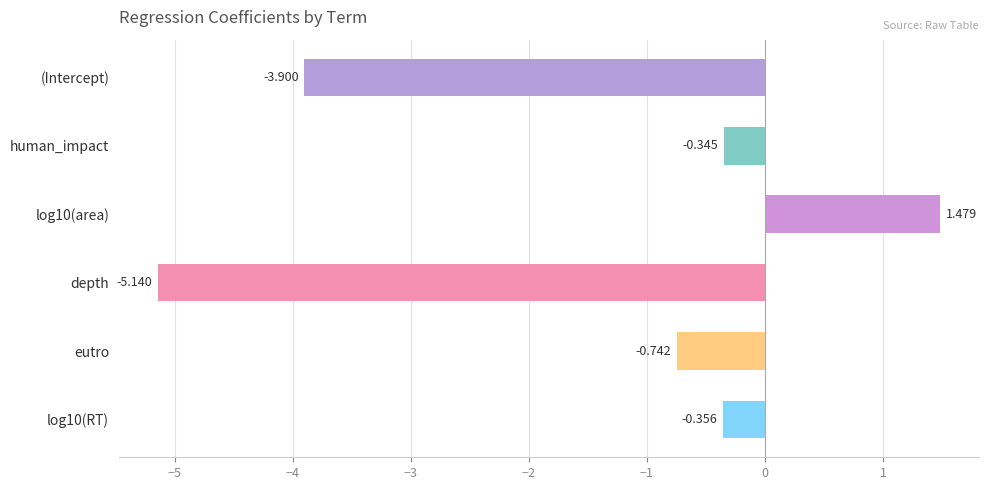

At which category does the chart reach its minimum across all series?

depth